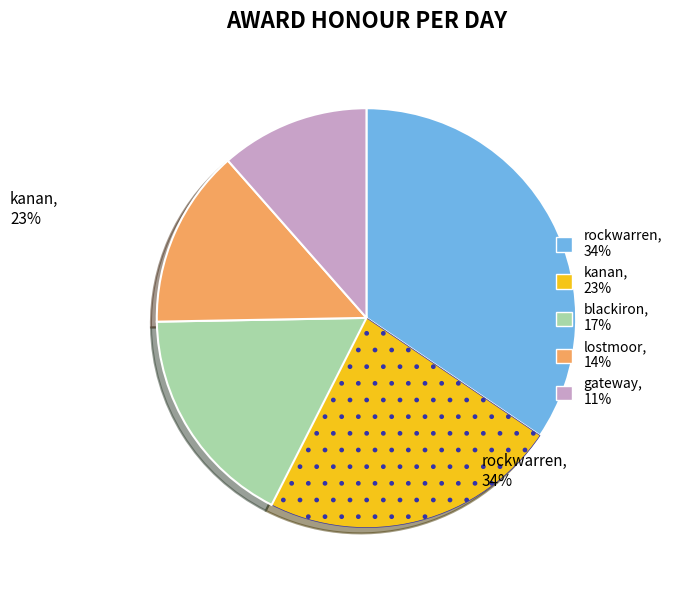

What is the smallest slice in the pie chart?

gateway